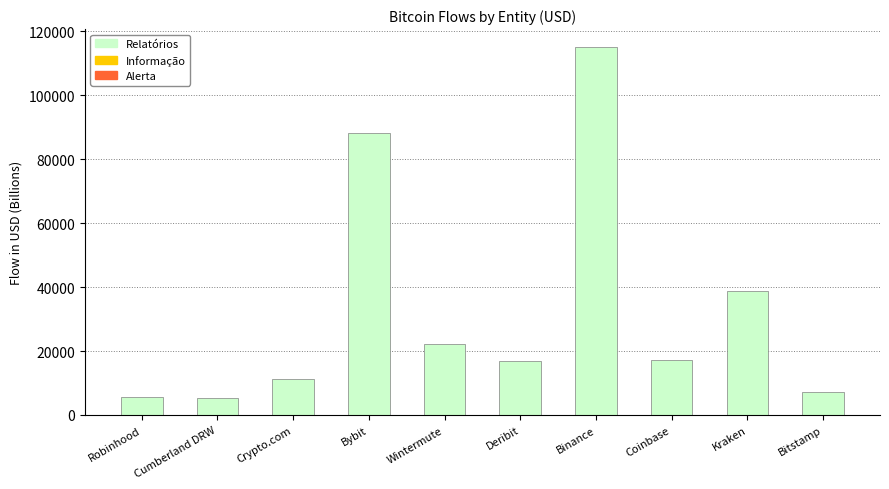

At which category is the sum across all series the highest?

Binance